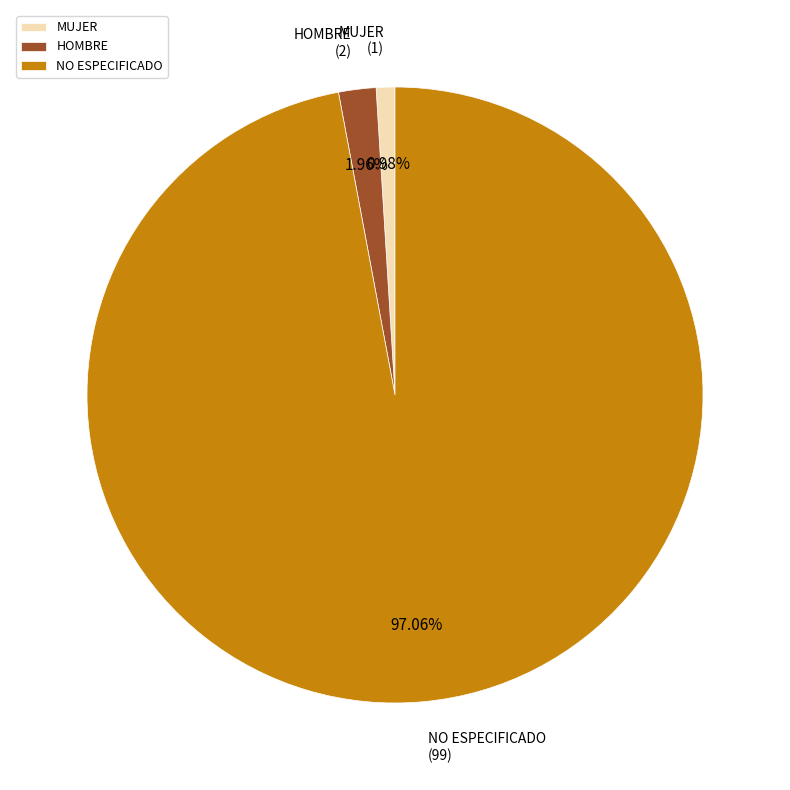

To the nearest percent, what portion does HOMBRE represent?

2%